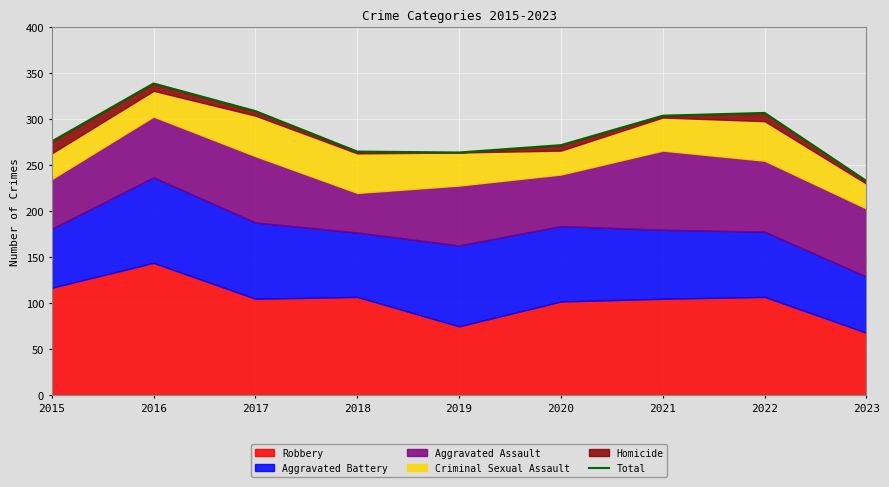

Where is the first local maximum?

2016